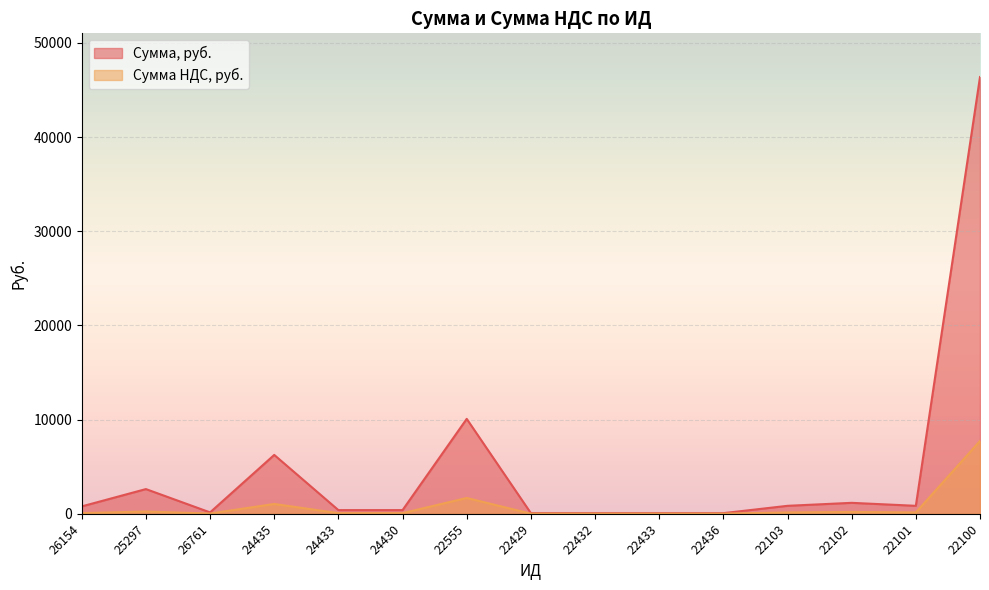

At which category does the chart reach its peak across all series?

22100